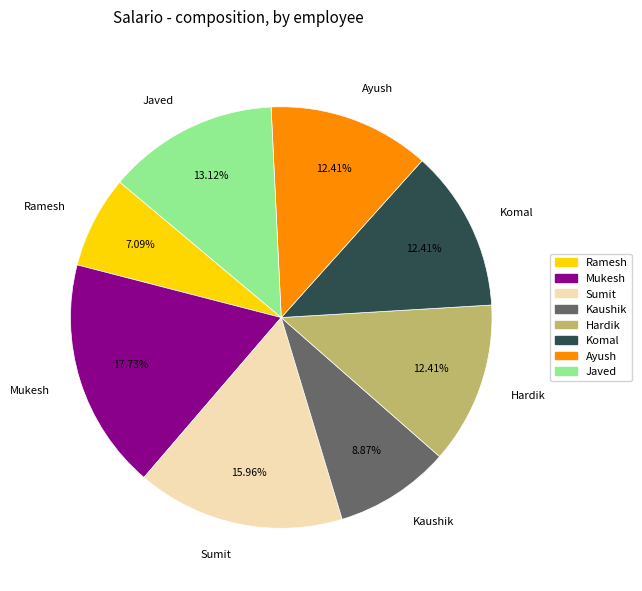

To the nearest percent, what percentage of the pie is Ramesh?

7%